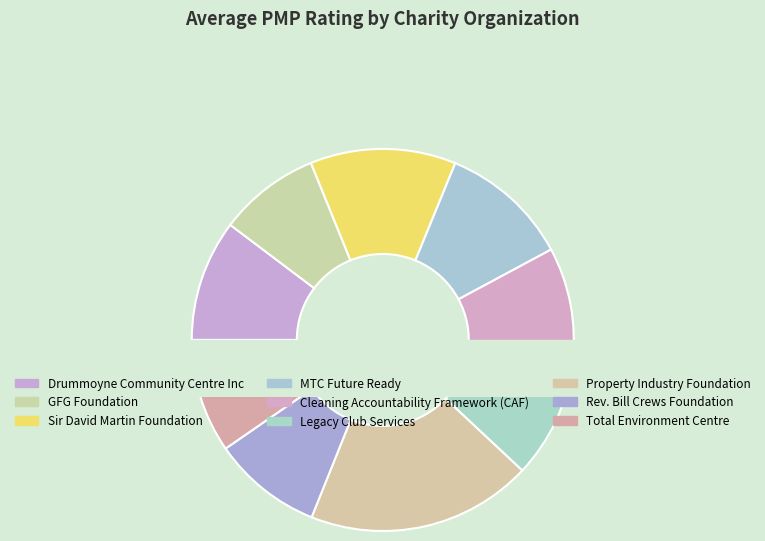

Is there any slice that represents more than half of the pie?

No